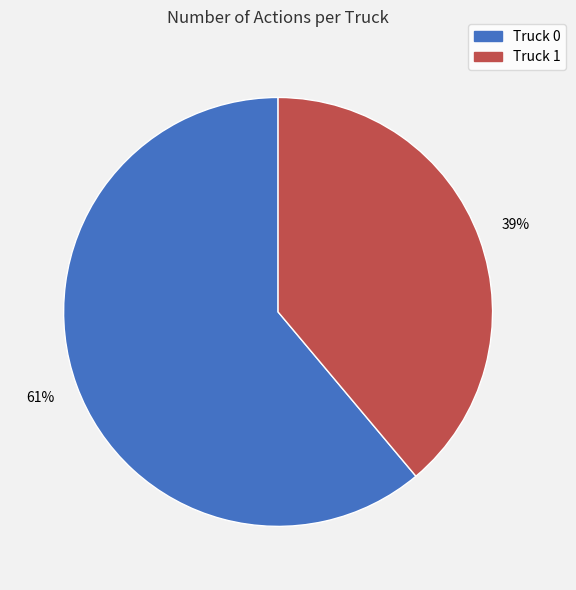

Is it true that Truck 0 is 61% of the pie?

True